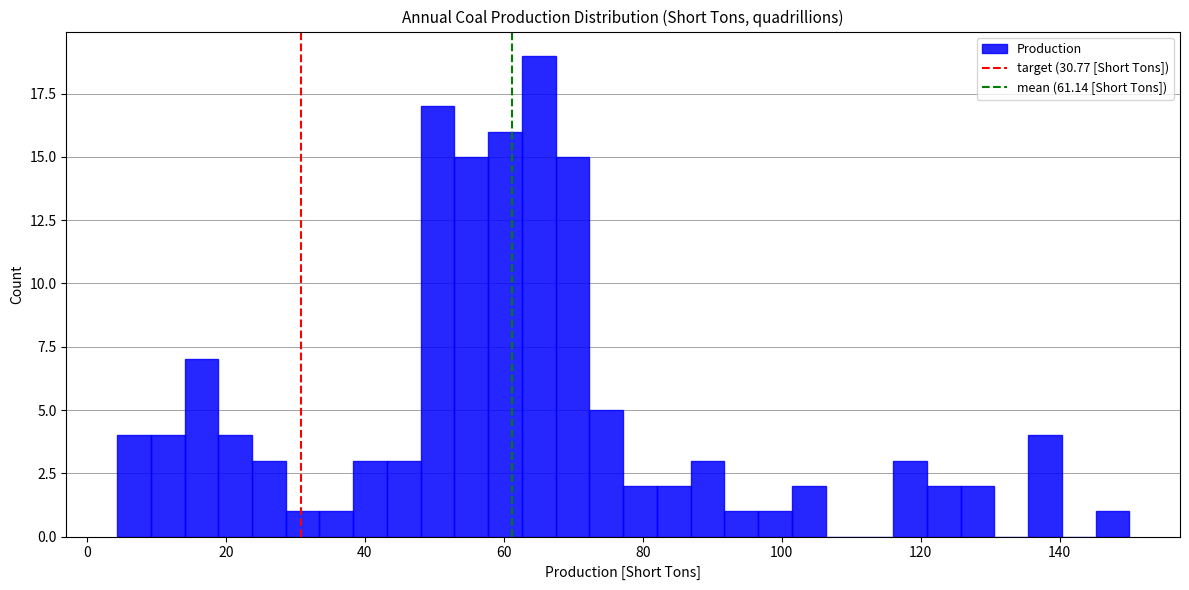

Around what value on the x-axis is the tallest bar? Give the approximate position of its centre, as read against the axis.

66